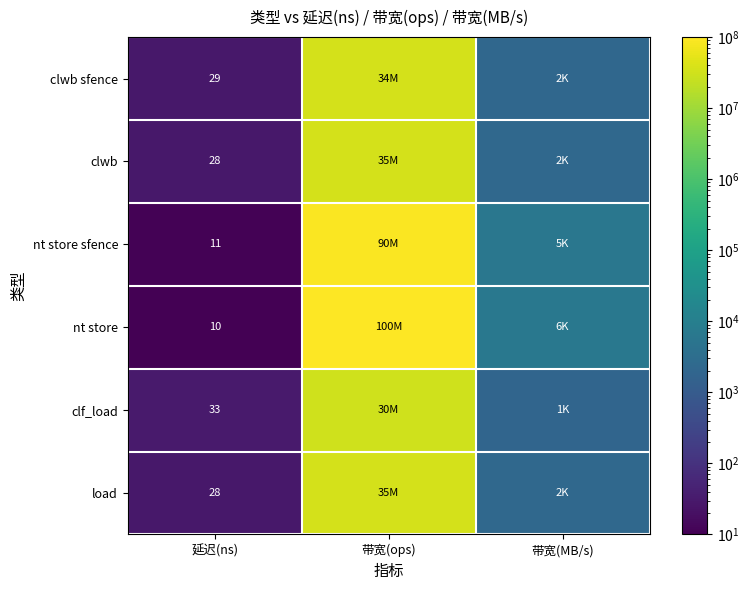

The value of clwb at 延迟(ns) is 28. True or false?

True